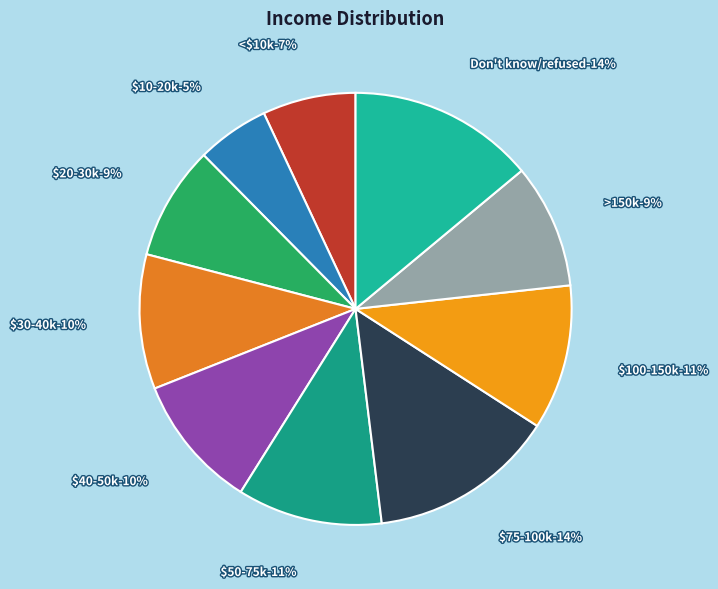

What is the total percentage of $75-100k and >150k?

23.3%